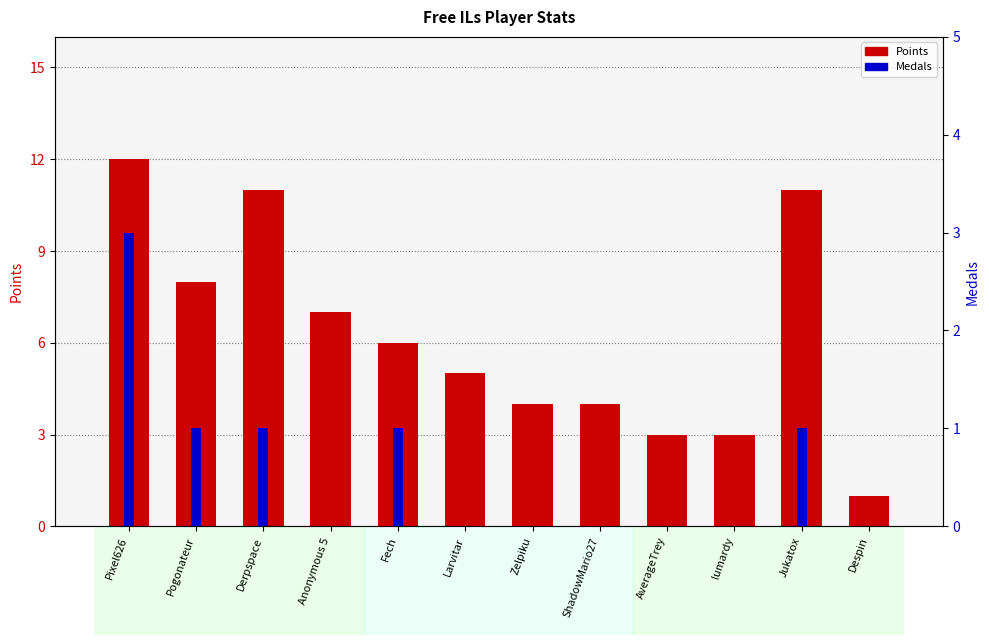

What is the label of the 2nd bar from the right?

Jukatox